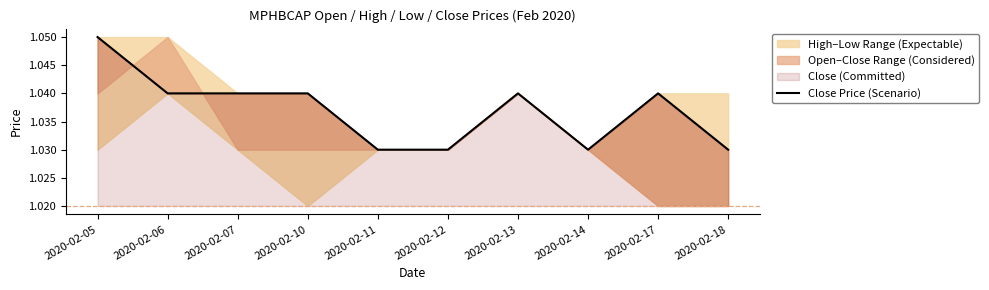

Reading right to left, transcribe all the data shown in this chart.

2020-02-18=1.0	2020-02-17=1.0	2020-02-14=1.0	2020-02-13=1.0	2020-02-12=1.0	2020-02-11=1.0	2020-02-10=1.0	2020-02-07=1.0	2020-02-06=1.0	2020-02-05=1.1